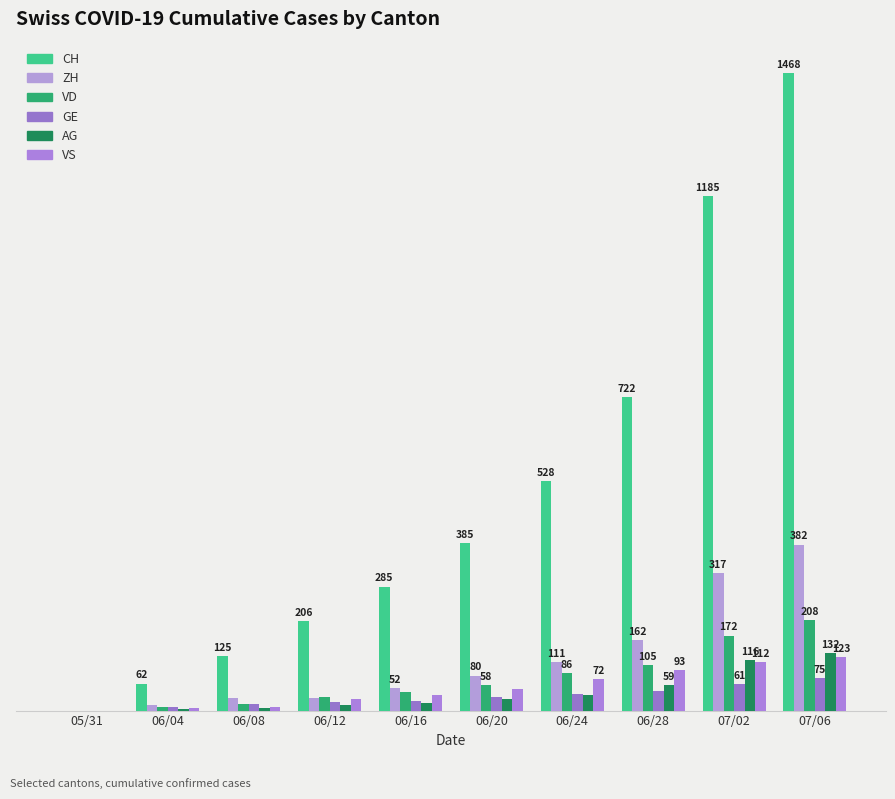

What is the average value of the GE series?

31